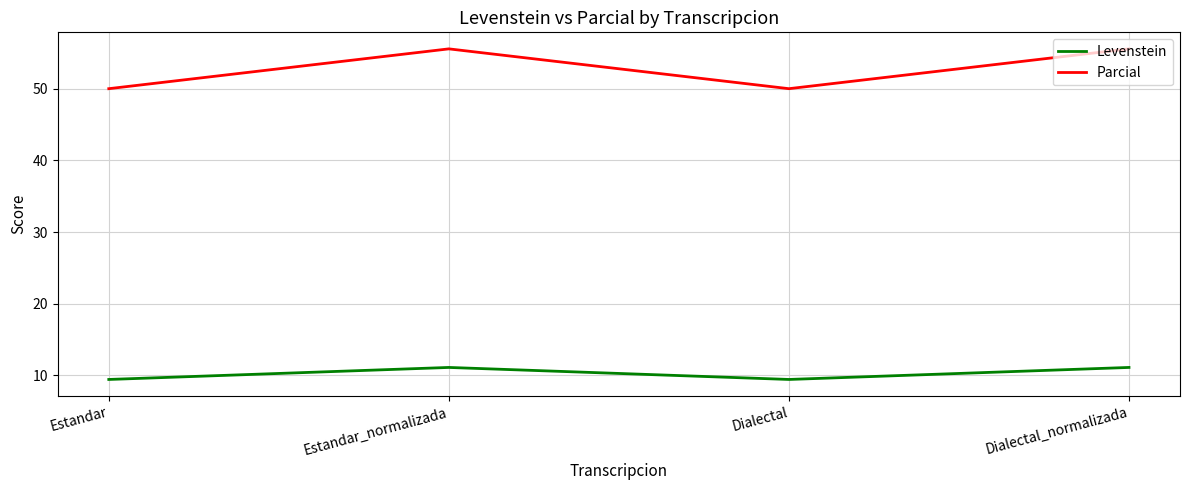

What position from the left is Dialectal?

3